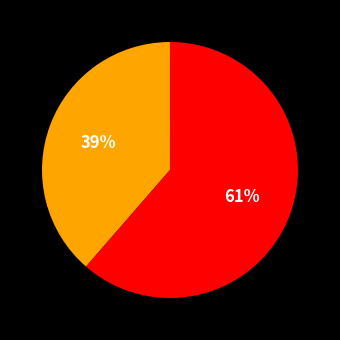

Which category has the biggest portion of the pie?

SMAPE